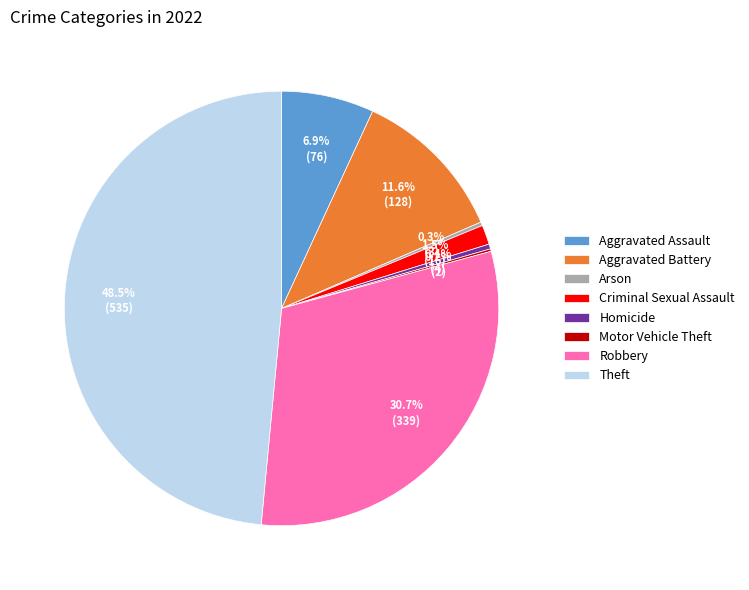

What is the largest slice in the pie chart?

Theft